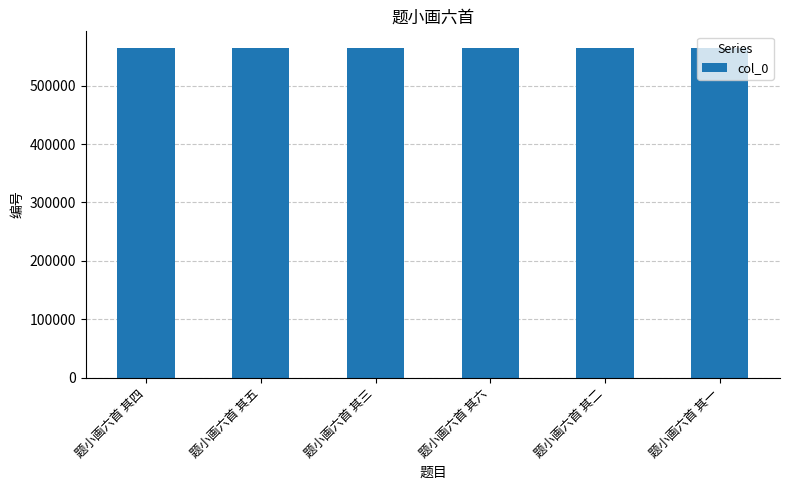

Approximately how many times larger is the value at 题小画六首 其四 compared to 题小画六首 其六?

1.0